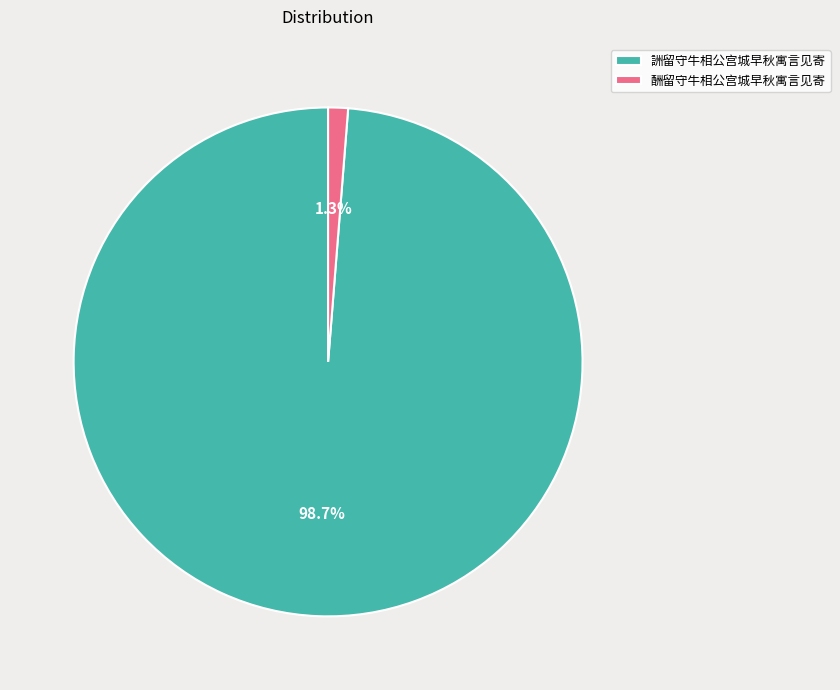

Between 詶留守牛相公宫城早秋寓言见寄 and 酬留守牛相公宫城早秋寓言见寄, which is larger?

詶留守牛相公宫城早秋寓言见寄